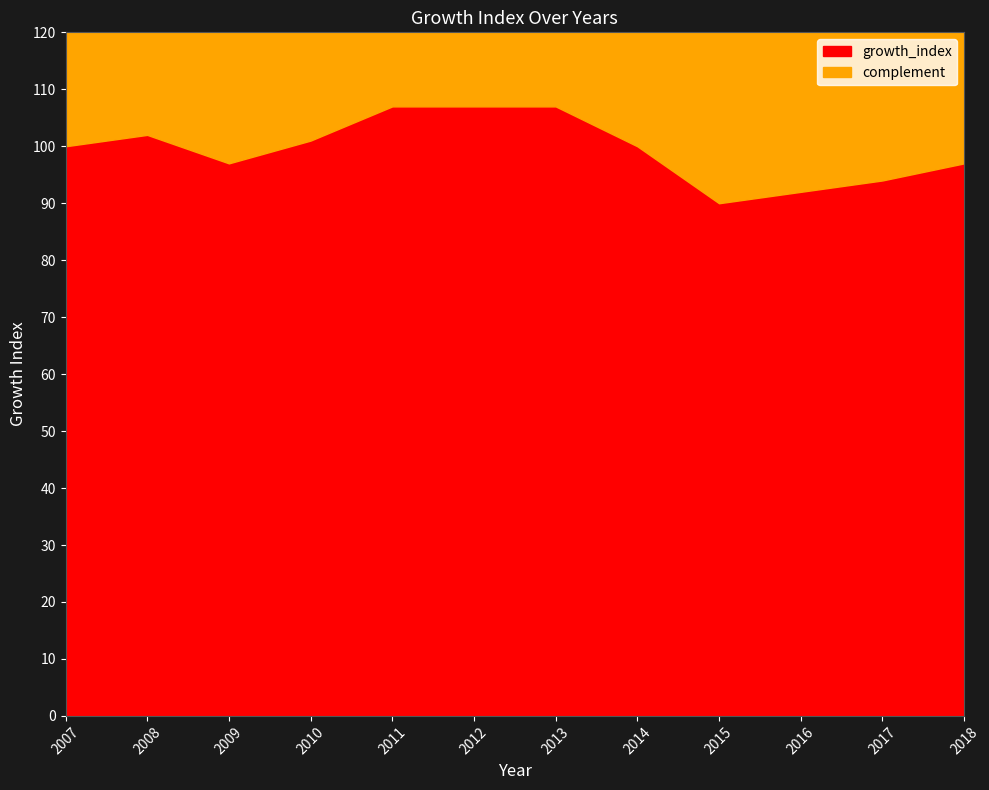

List the labels in order of value, largest first.

2011, 2012, 2013, 2008, 2010, 2007, 2014, 2009, 2018, 2017, 2016, 2015